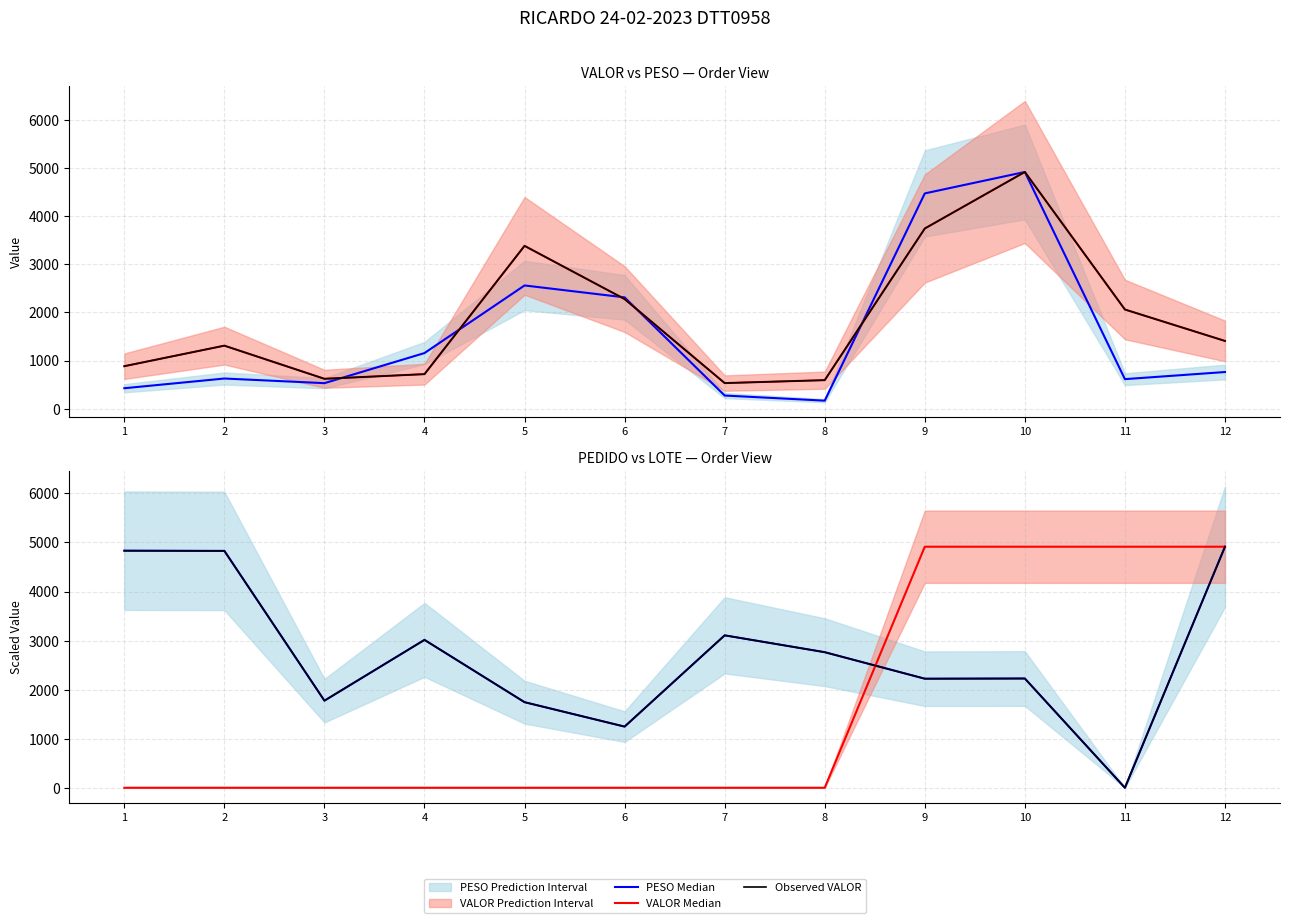

Is the value of Observed VALOR at 3 greater than the value of LOTE Median at 8?

Yes